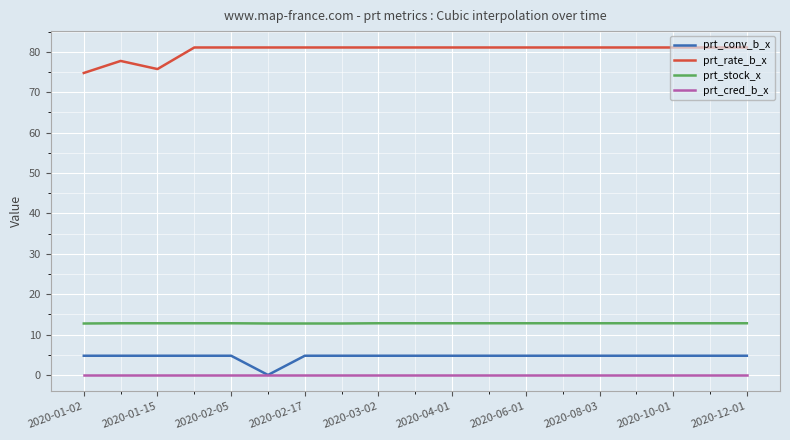

What is the minimum value for prt_rate_b_x?

74.8